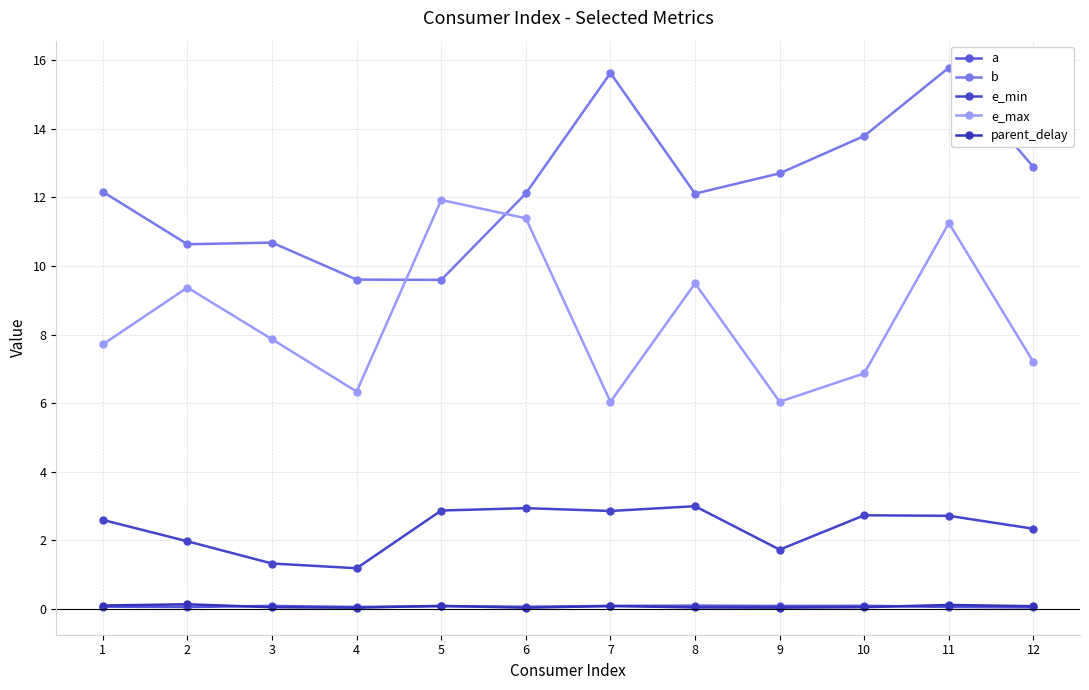

Does the chart have visible grid lines?

Yes